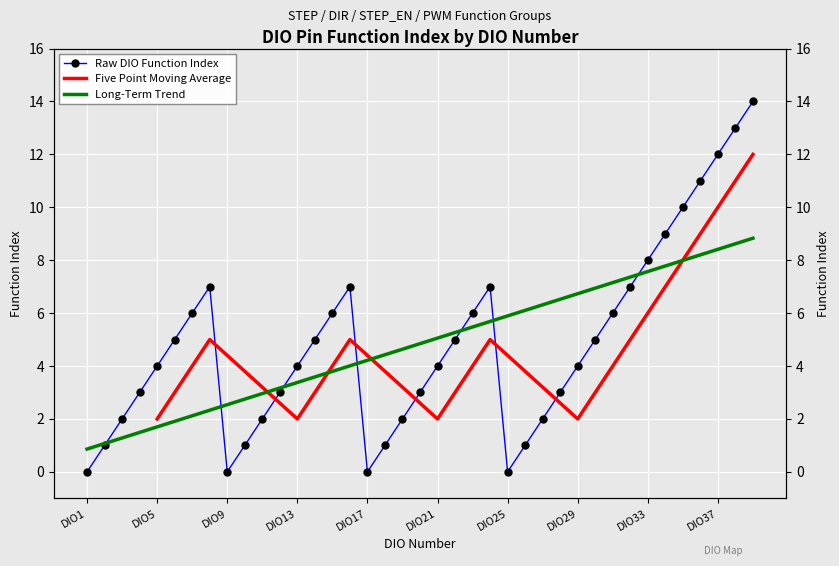

The DIO number series shows 2.0 at DIO31. True or false?

False